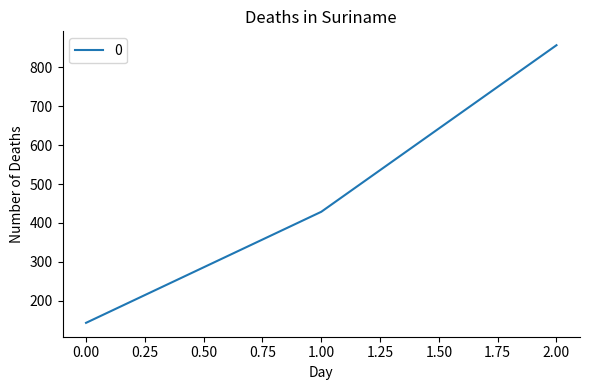

Where is the data nearest to the value 500?

1.00